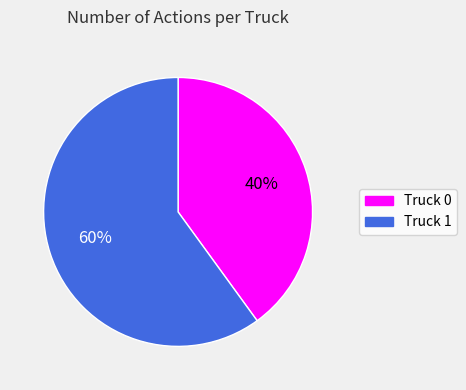

True or false: Truck 0 accounts for 29% of the total.

False